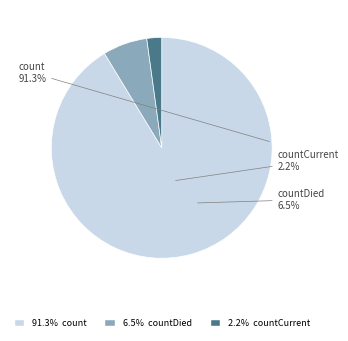

Is it true that countCurrent is 10% of the pie?

False